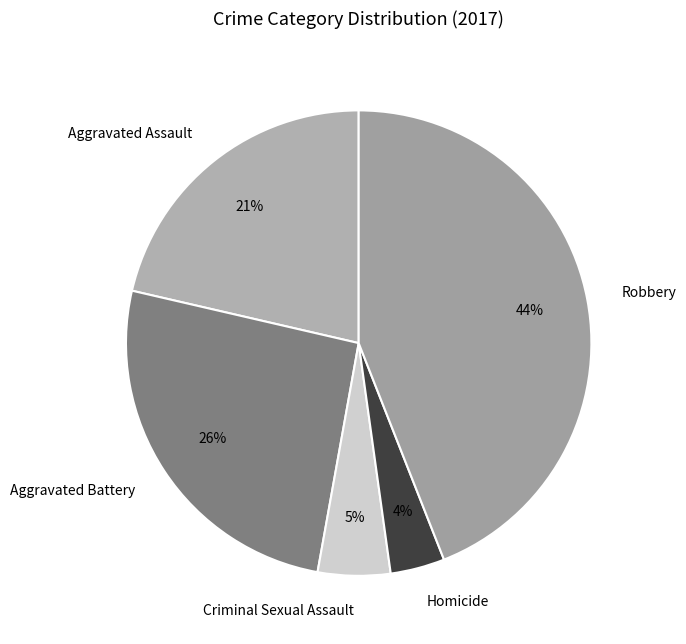

Count the number of slices in the pie.

5